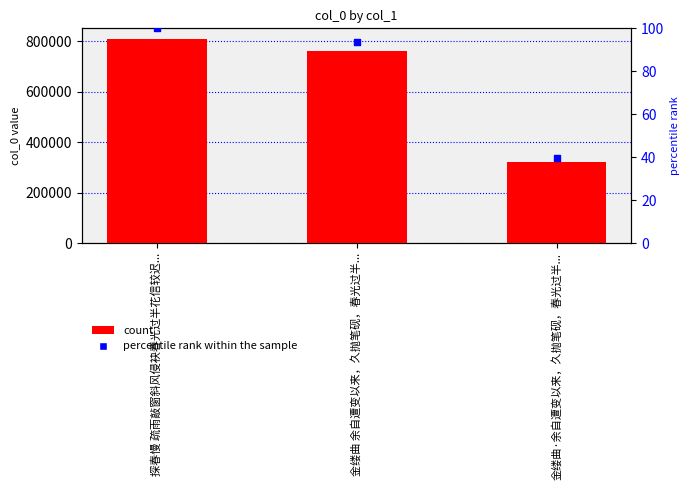

What is the total value across all series at 金缕曲 余自遭变以来，久抛笔砚，春光过半...?

759015.7